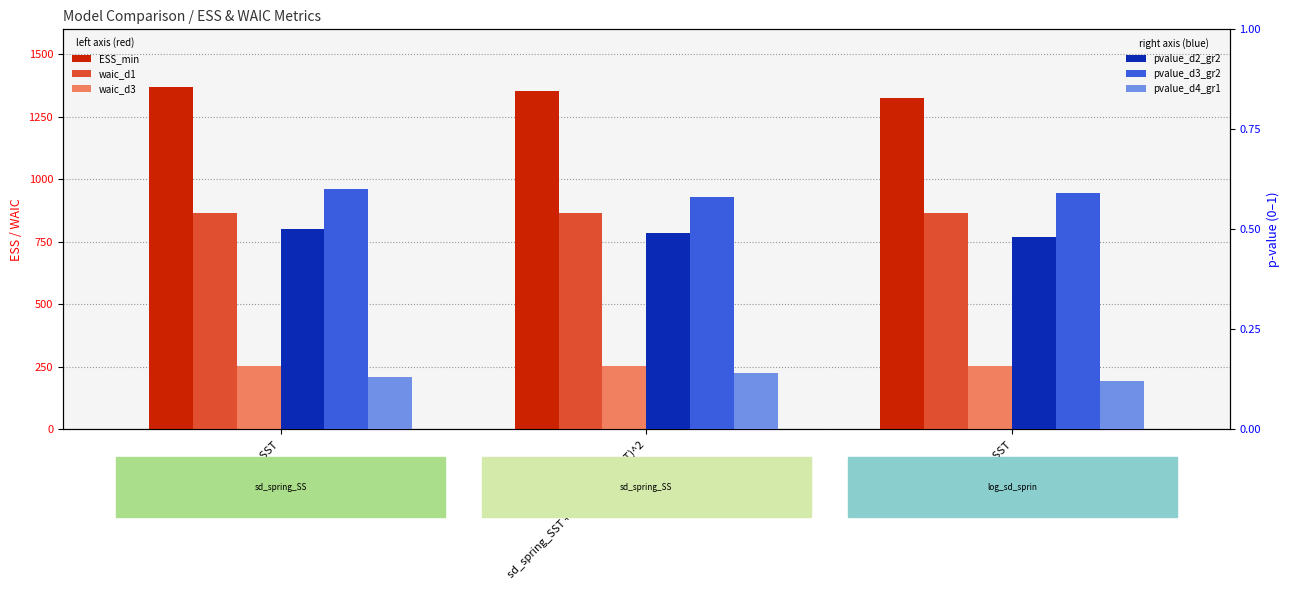

Is the value of pvalue_d3_gr2 at sd_spring_SST + I(sd_spring_SST)^2 greater than the value of pvalue_d4_gr1 at sd_spring_SST + I(sd_spring_SST)^2?

Yes